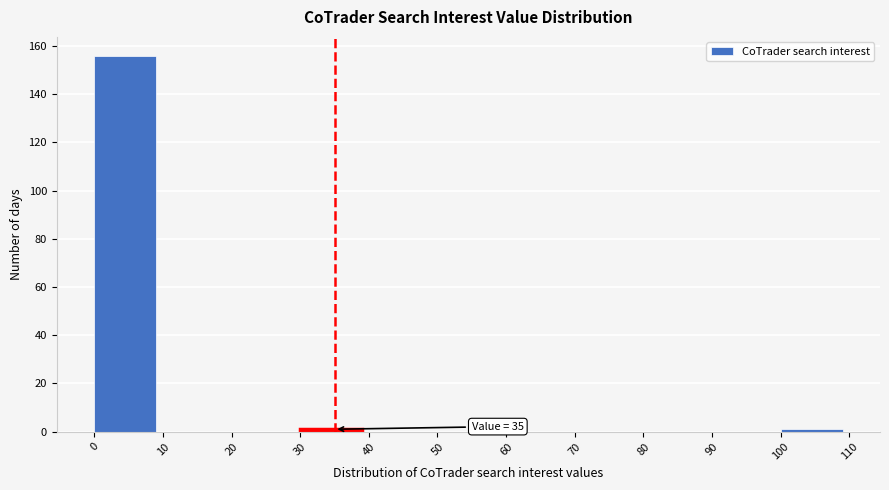

Over which range of the x-axis is the bar tallest?

0 to 10